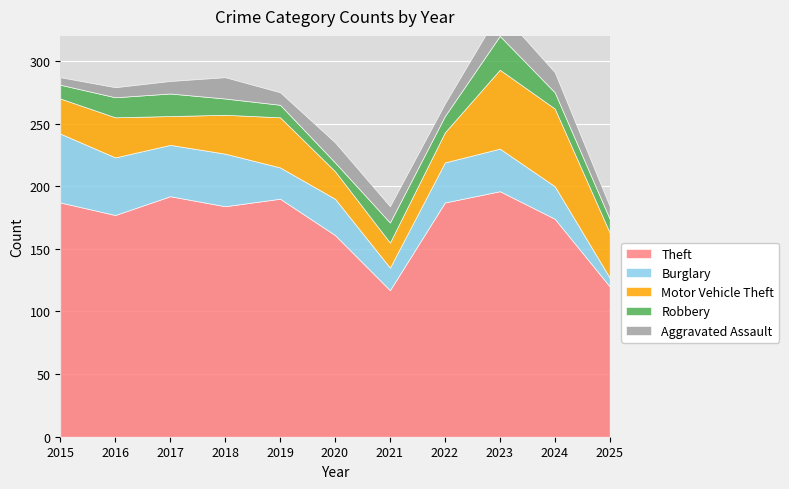

The value of Motor Vehicle Theft at 2023 is 63. True or false?

True